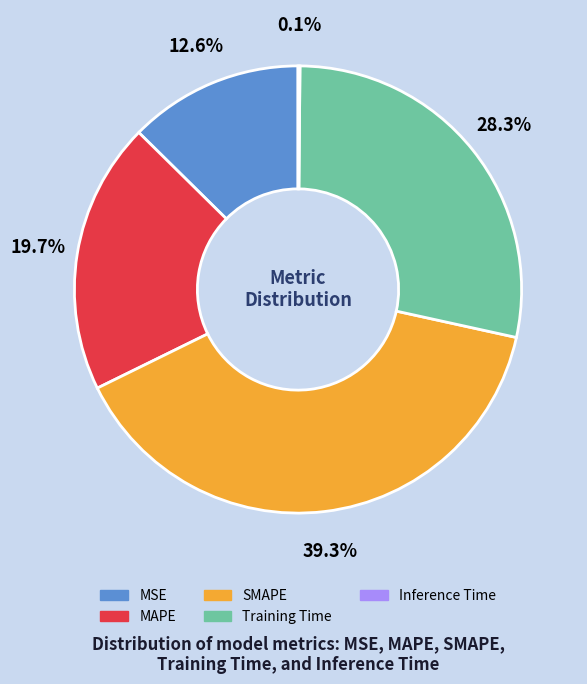

Which slice is the largest?

SMAPE